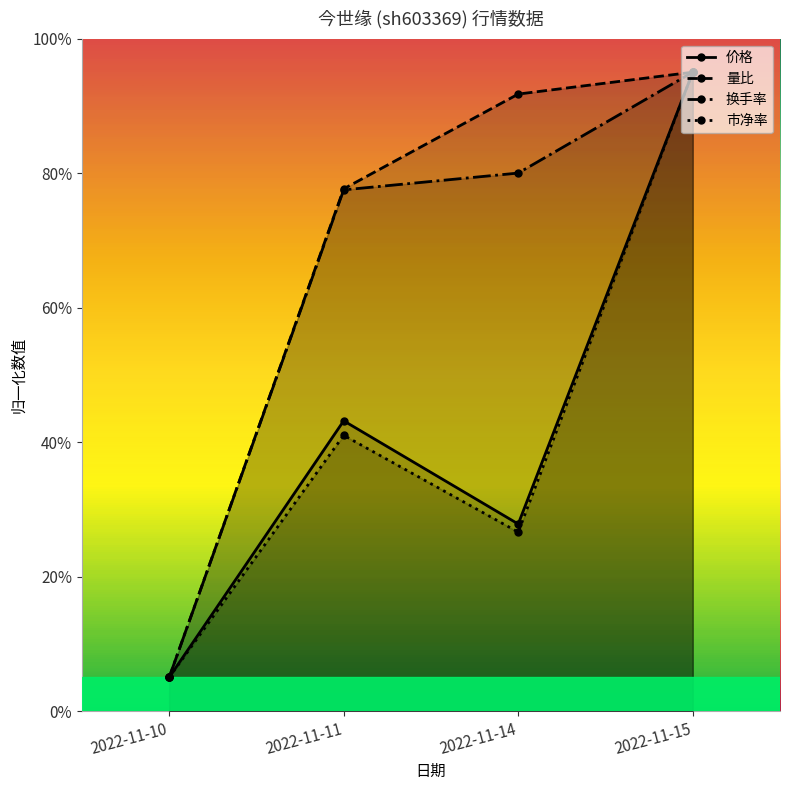

The 价格 series shows 0.1 at 2022-11-10. True or false?

False